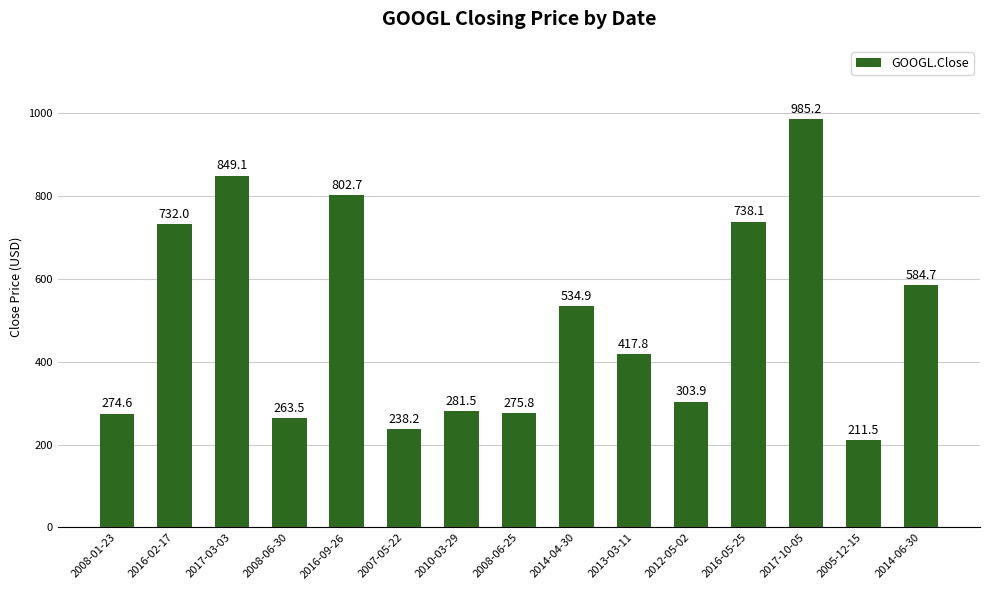

What is the change in value from 2016-09-26 to 2017-10-05?

+182.5